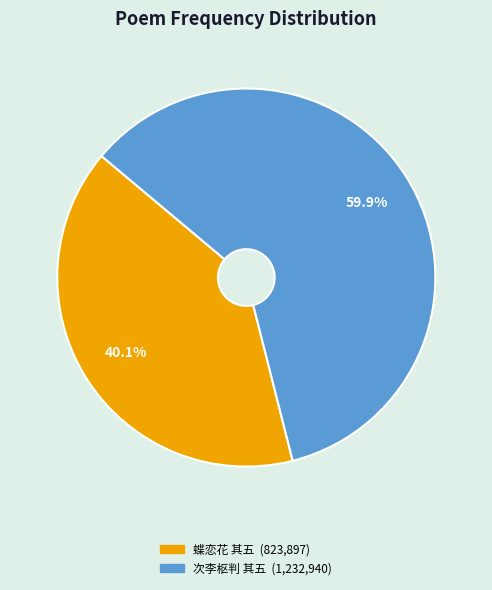

Does any single category account for the majority?

Yes